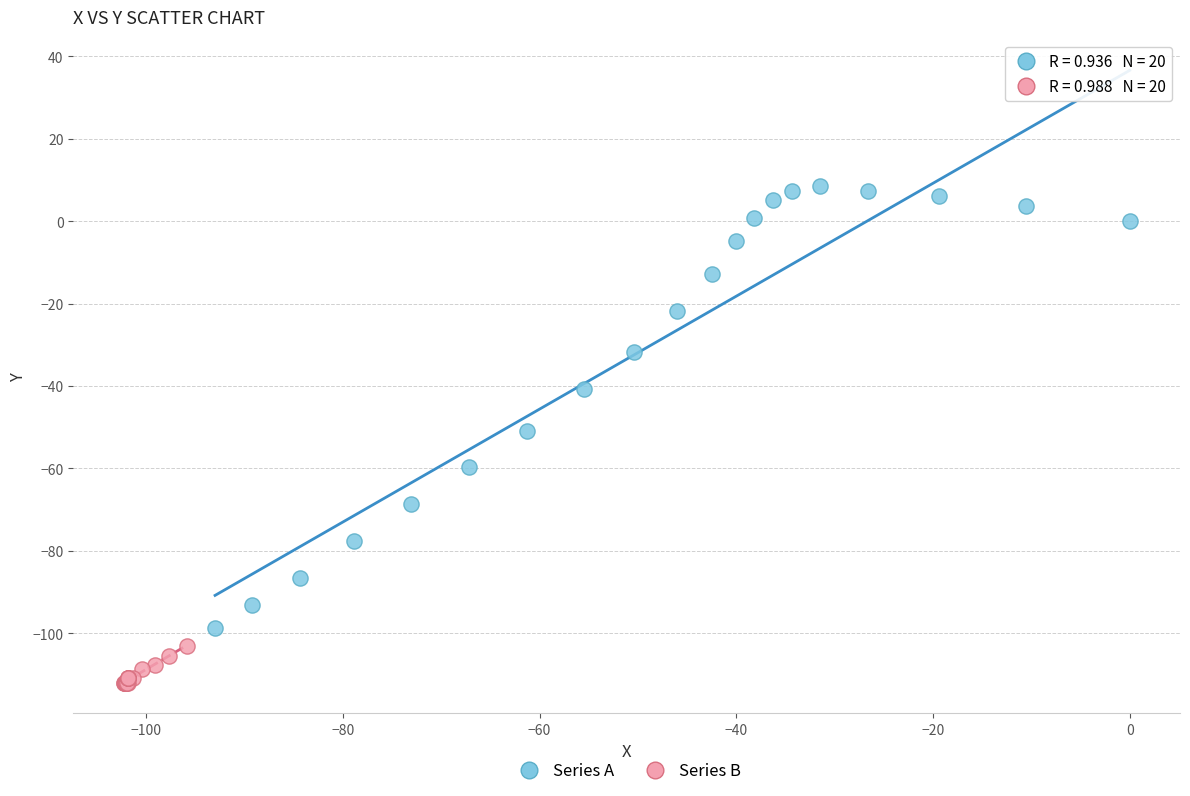

Which series contains the highest Y value?

Series A